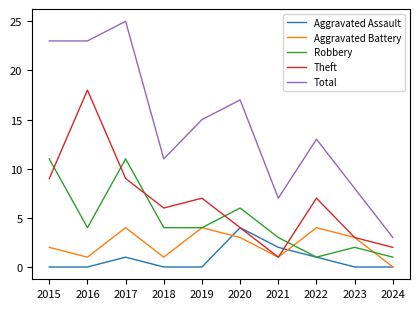

What is the total value across all series at 2023?

16